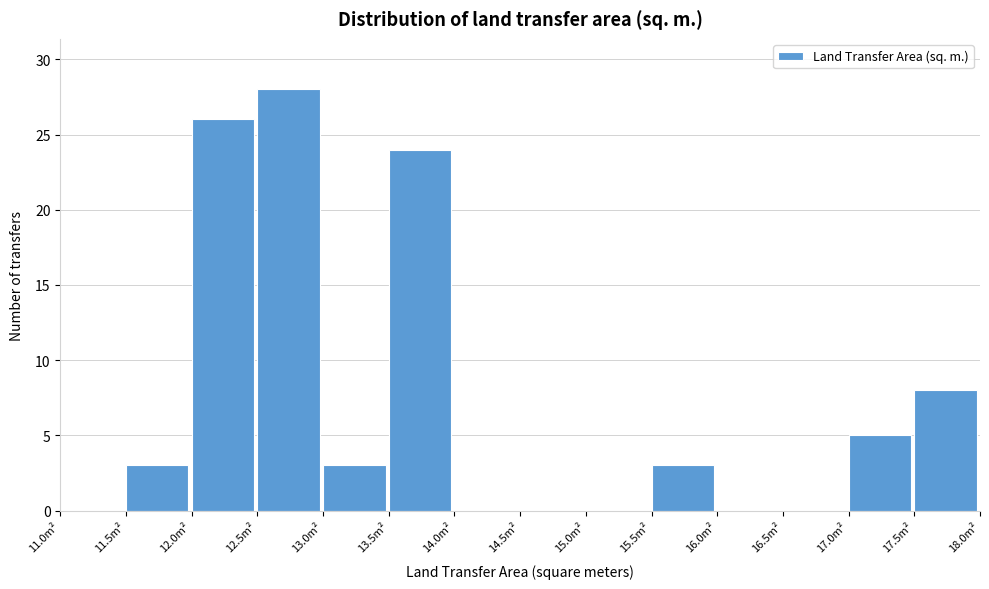

Reading left to right, list every bar in this chart as the range it spans on the x-axis followed by its height. The values are not printed on the chart, so give them approximately, as read against the axis.

11.0 to 11.5: 0
11.5 to 12.0: 3
12.0 to 12.5: 26
12.5 to 13.0: 28
13.0 to 13.5: 3
13.5 to 14.0: 24
14.0 to 14.5: 0
14.5 to 15.0: 0
15.0 to 15.5: 0
15.5 to 16.0: 3
16.0 to 16.5: 0
16.5 to 17.0: 0
17.0 to 17.5: 5
17.5 to 18.0: 8